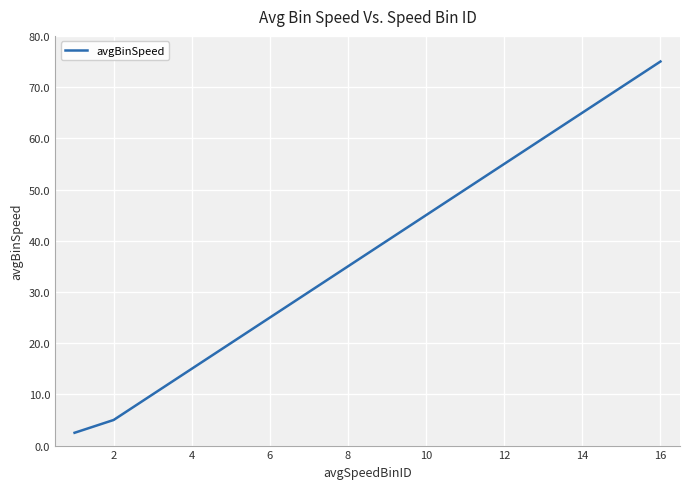

What is the greatest value displayed?

75.0